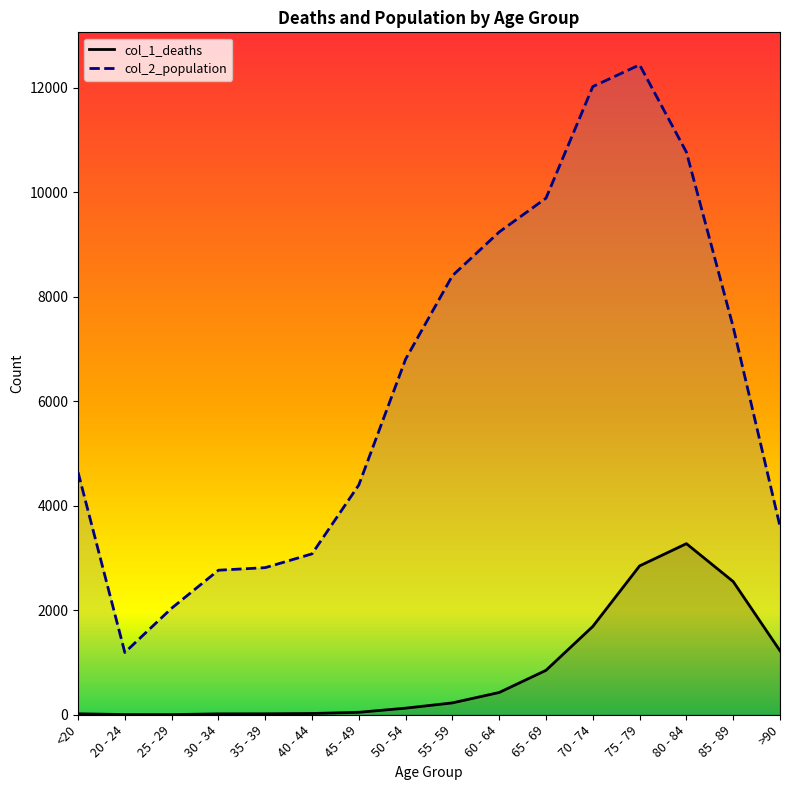

What is the approximate value of col_2_population at 65 - 69?

9883